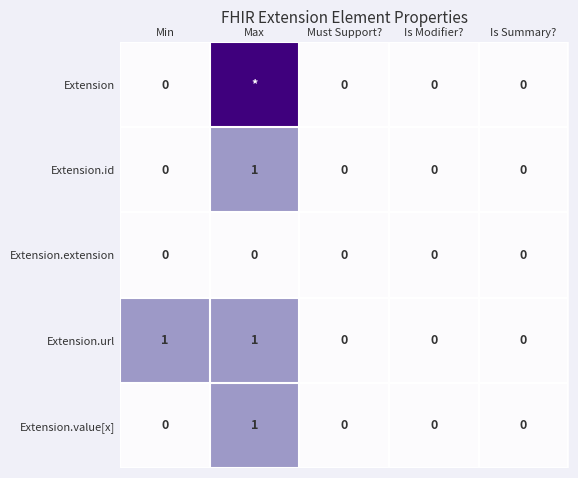

How many Extension.value[x] values are between 0 and 1?

5